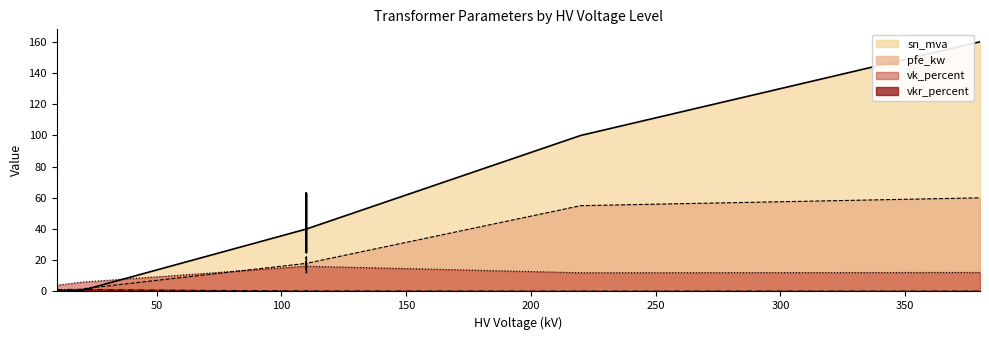

The i0_percent series shows 0.1 at 0.63 MVA 10/0.4 kV. True or false?

False